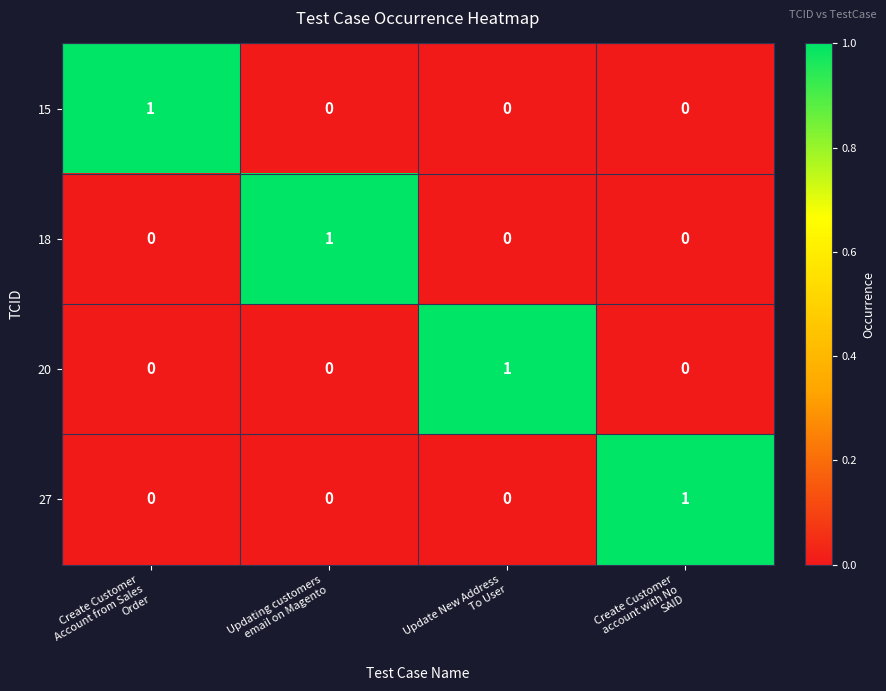

How many 20 values are between 0 and 1?

4